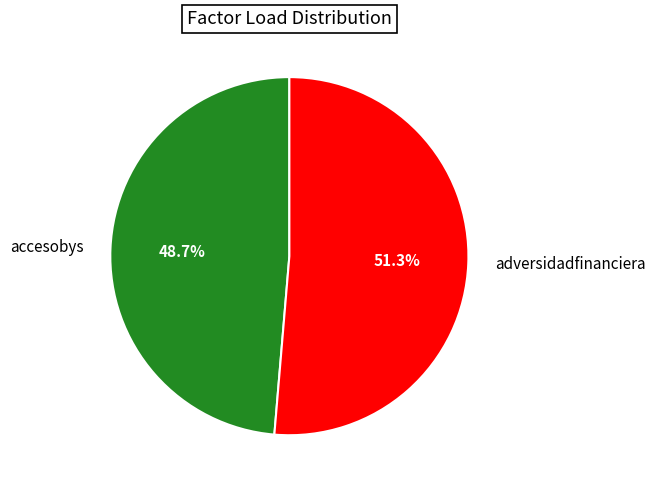

Which category accounts for the majority?

adversidadfinanciera